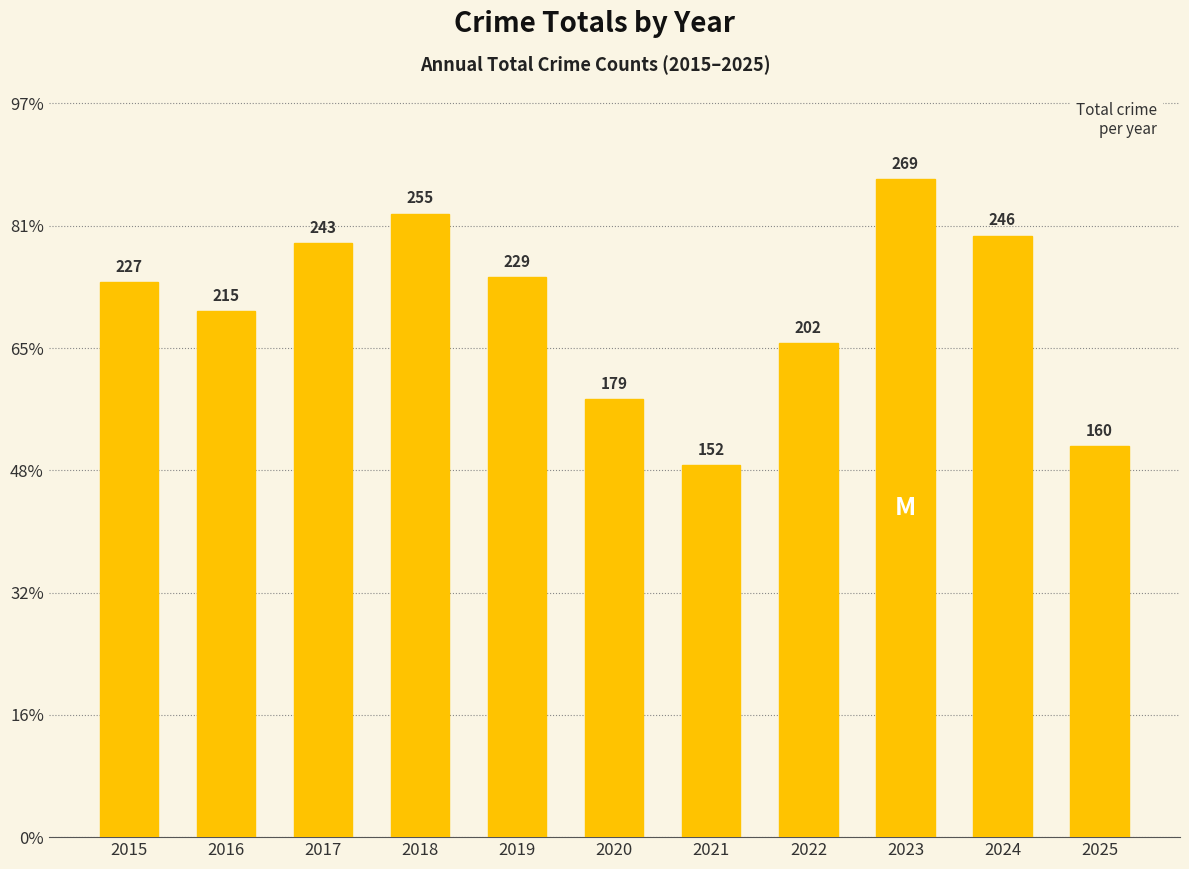

What is the difference between the values at 2020 and 2024?

67